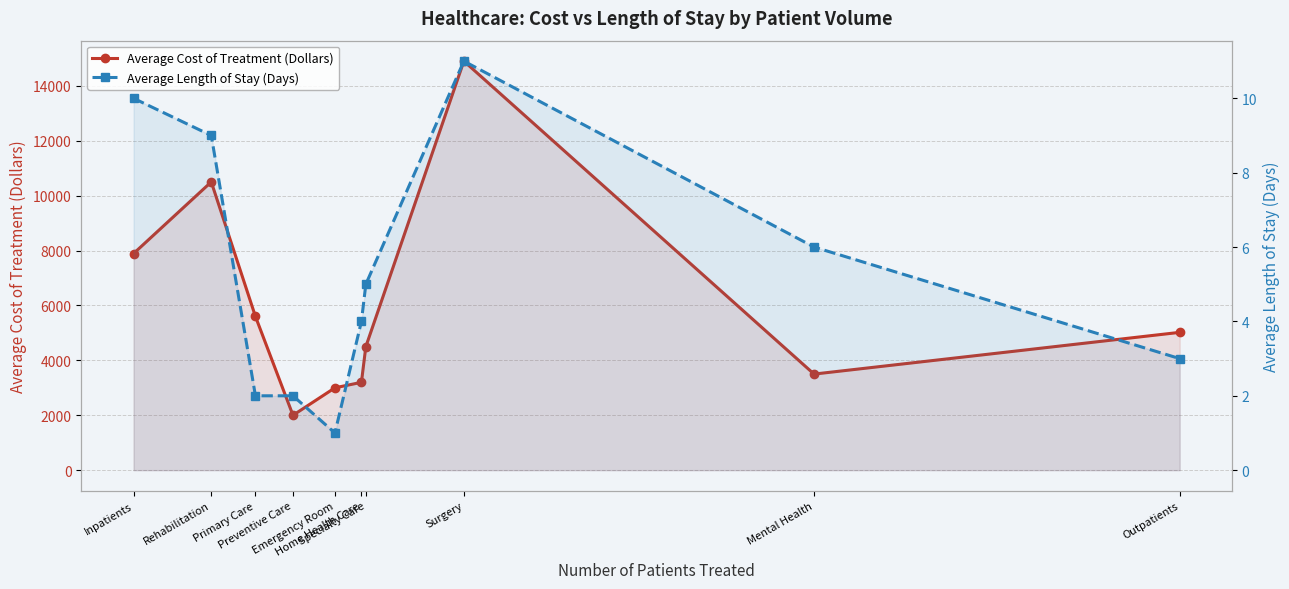

What value does the Average Length of Stay (Days) series have at Emergency Room?

1